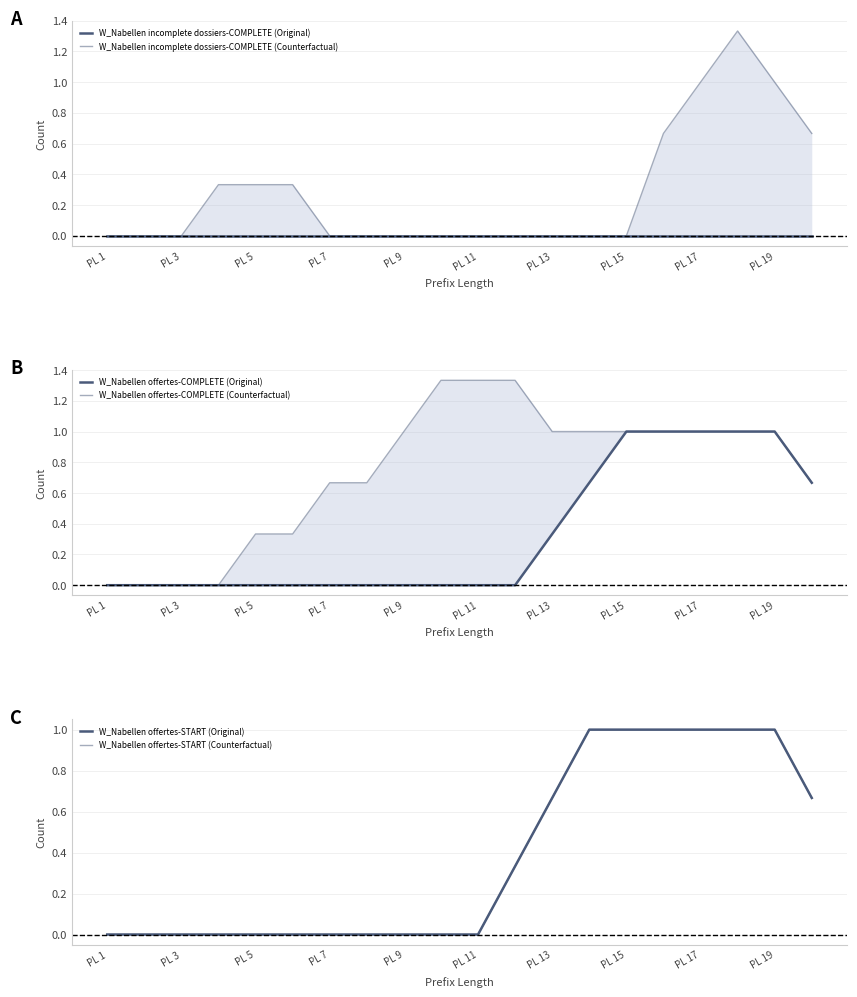

What is the difference between the second highest and minimum values in the W_Nabellen offertes-COMPLETE (Counterfactual) series?

1.3